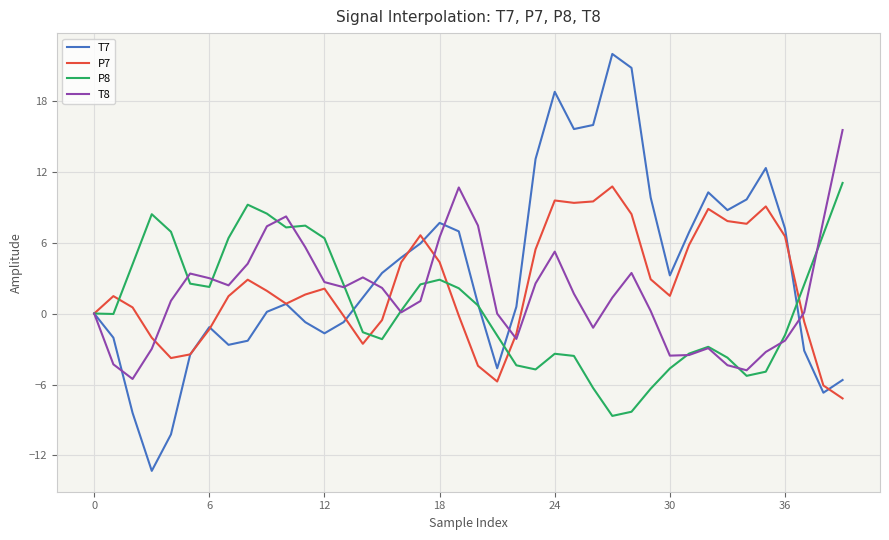

Rank the series by their average value, from lowest to highest.

P8, T8, P7, T7